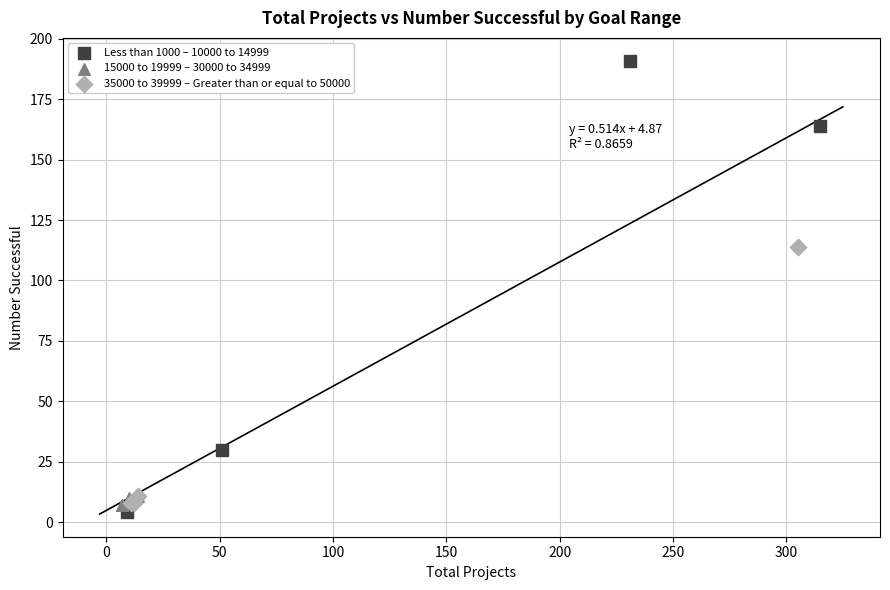

Which series contains the lowest Y value?

Less than 1000 – 10000 to 14999